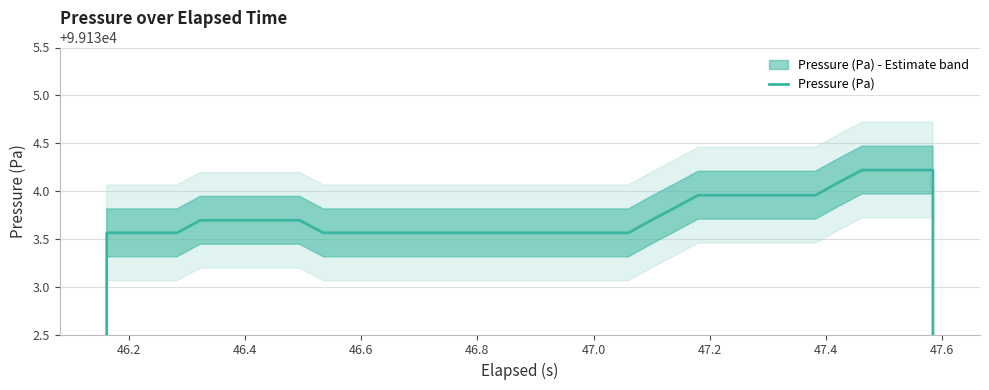

Where is the data nearest to the value 79307?

46.2